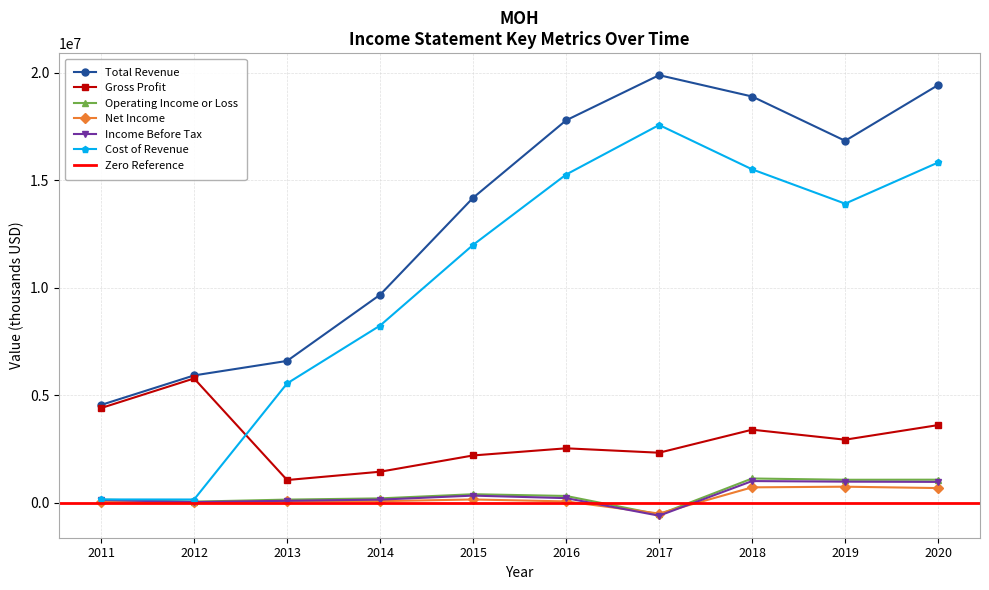

What is the difference between the Income Before Tax values at 2012 and 2014?

111900